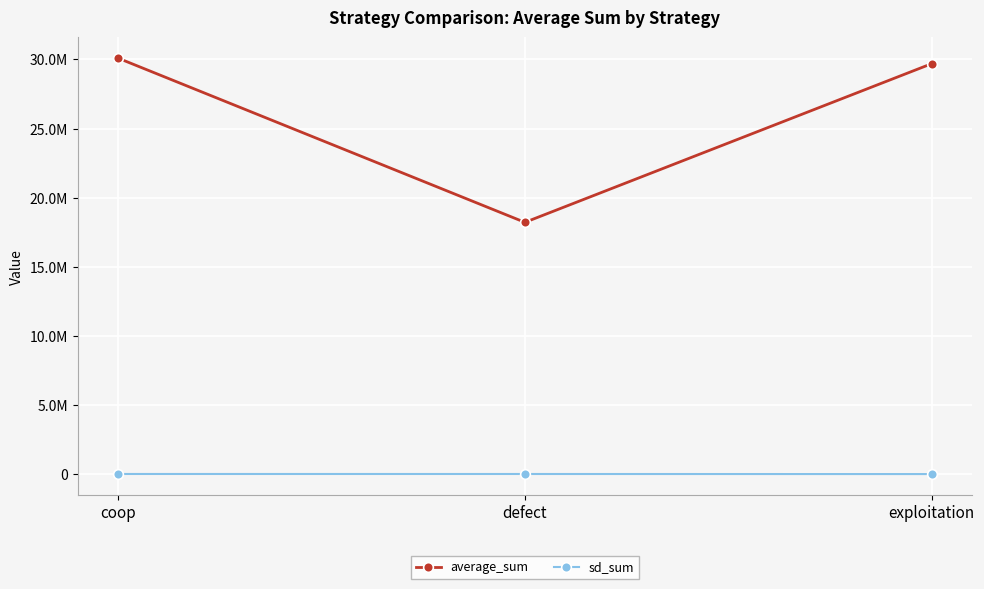

At which category is the sum across all series the highest?

coop